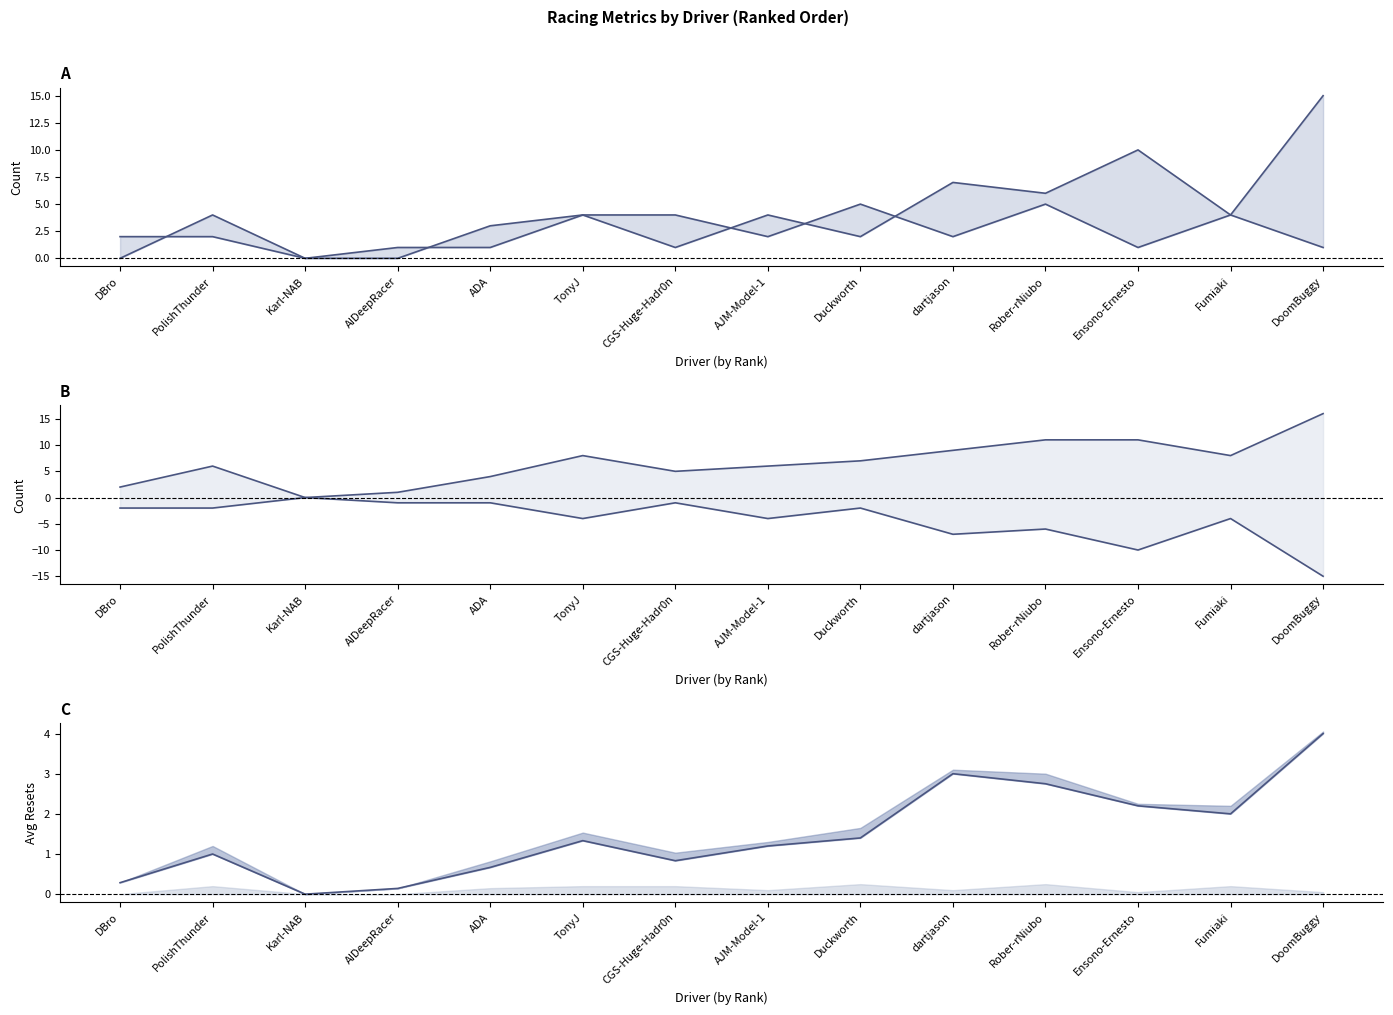

At which category does OffTrackCount reach its first local peak?

PolishThunder